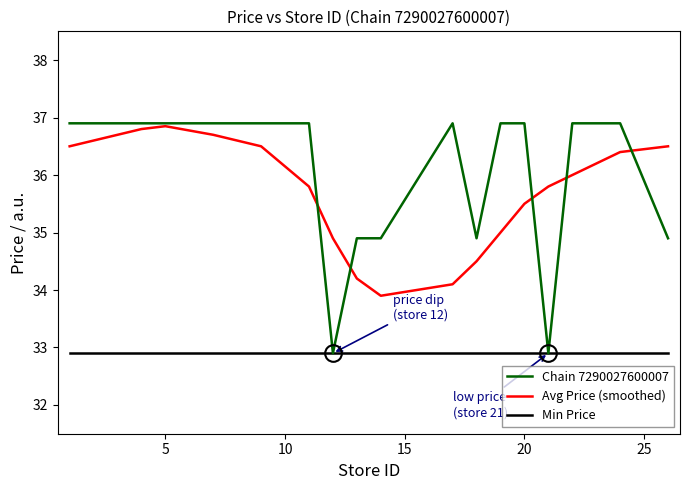

Which series has the largest range (max minus min)?

Chain 7290027600007